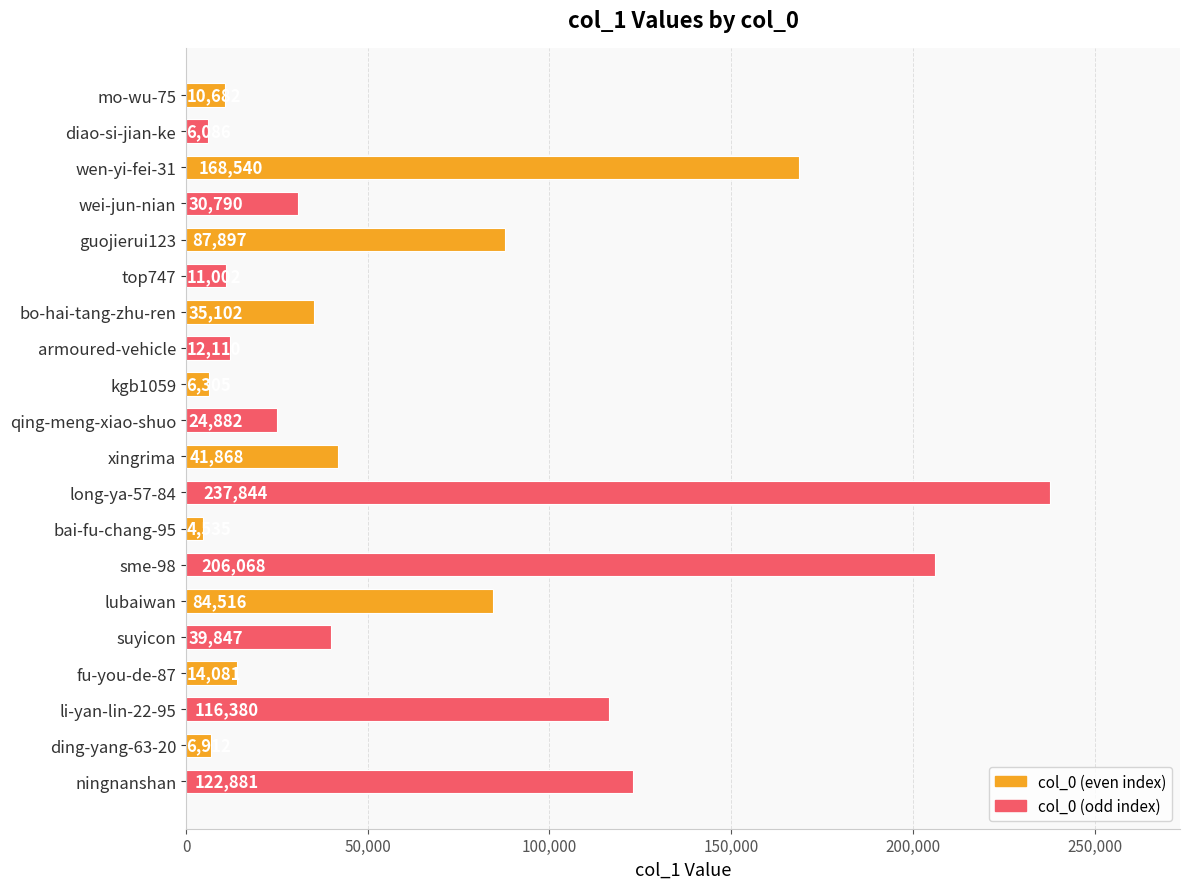

What is the difference between the maximum and minimum values?

233309